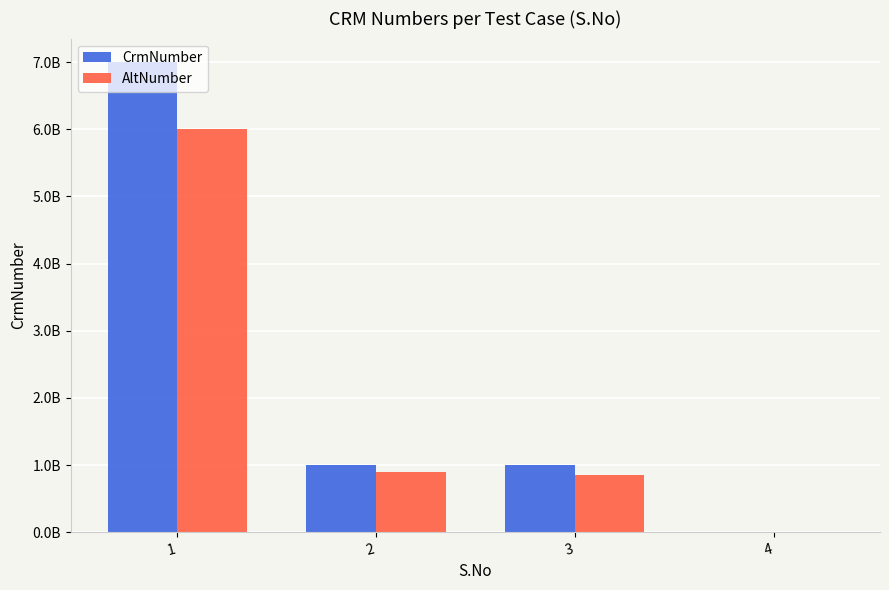

Are the bars horizontal?

No